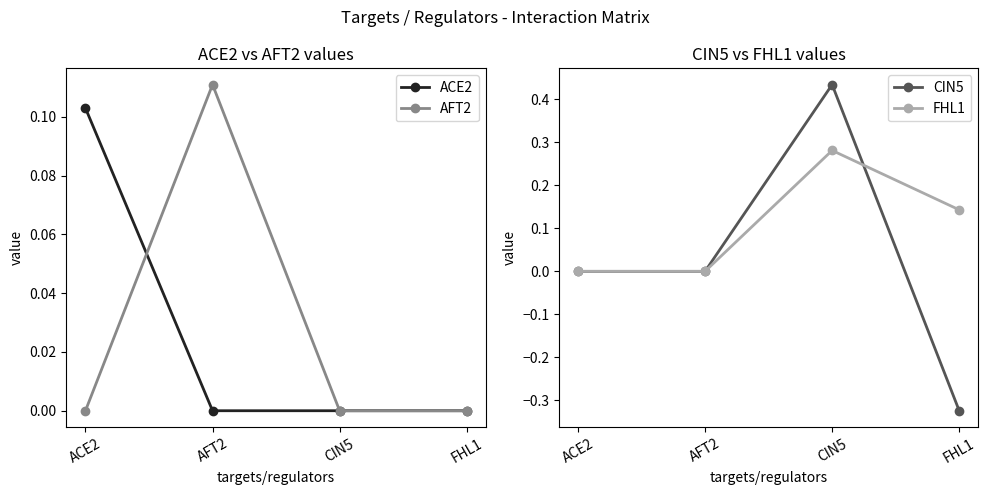

What is the label of the 3rd point from the right?

AFT2